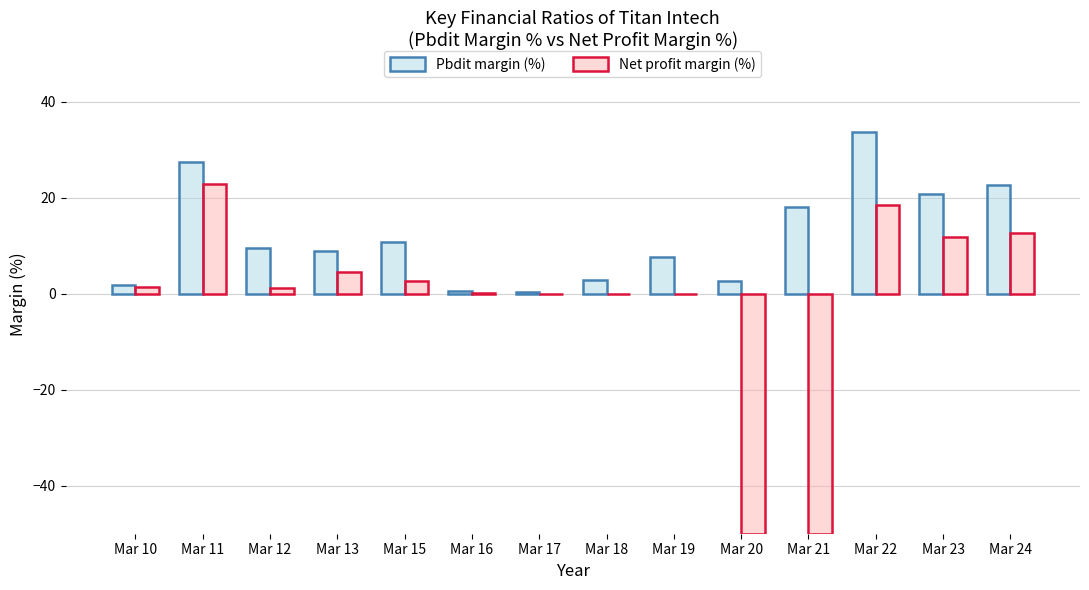

What is the sum of all Net profit margin (%) values?

-23.8